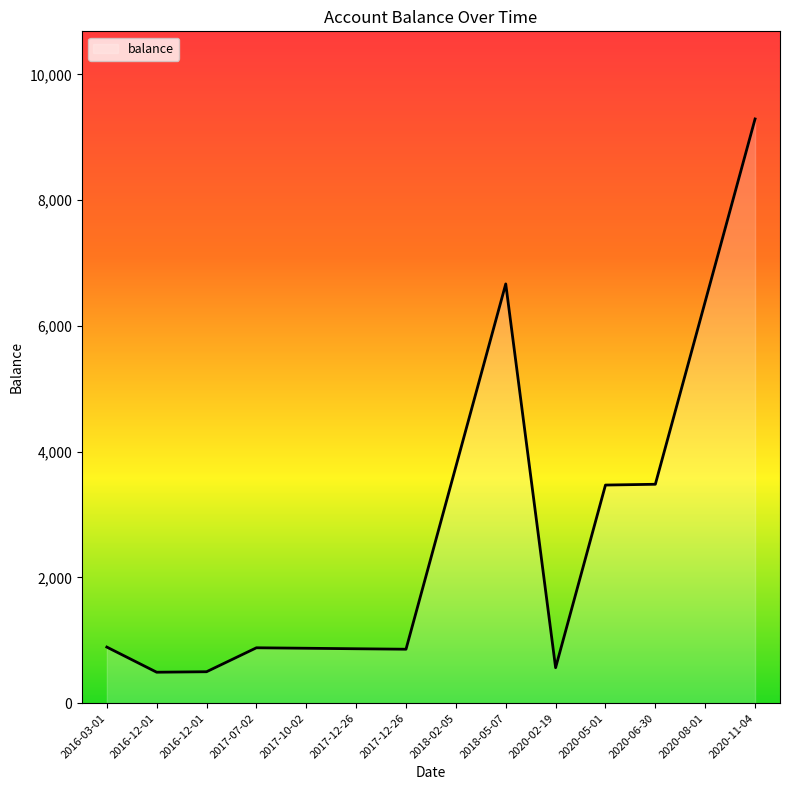

What is the ratio of the value at 2017-12-26 to the value at 2017-10-02?

1.0